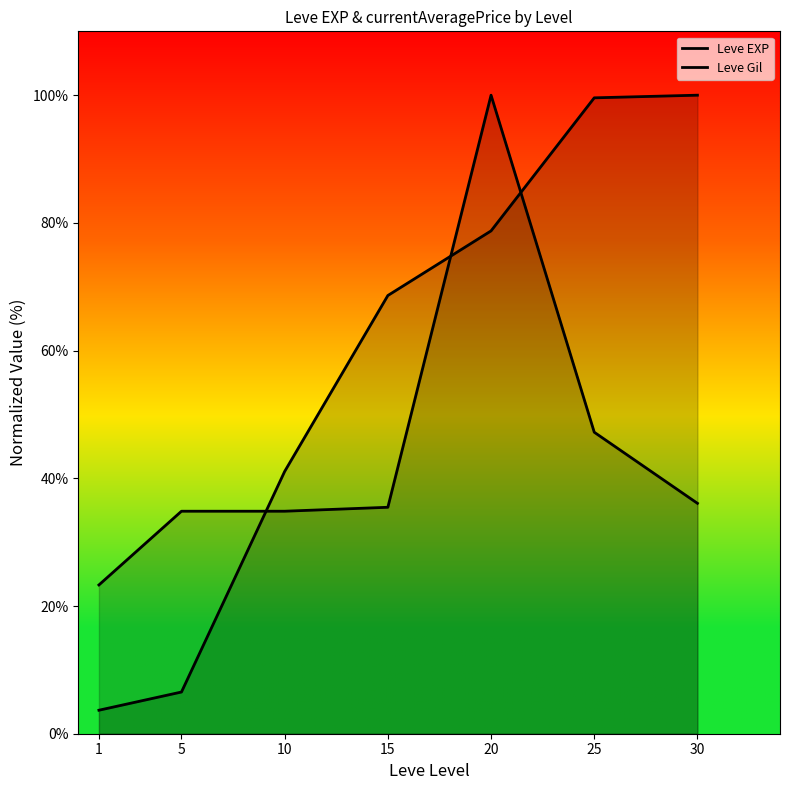

What is the sum of the Leve Gil values at 20 and 25?

147.2